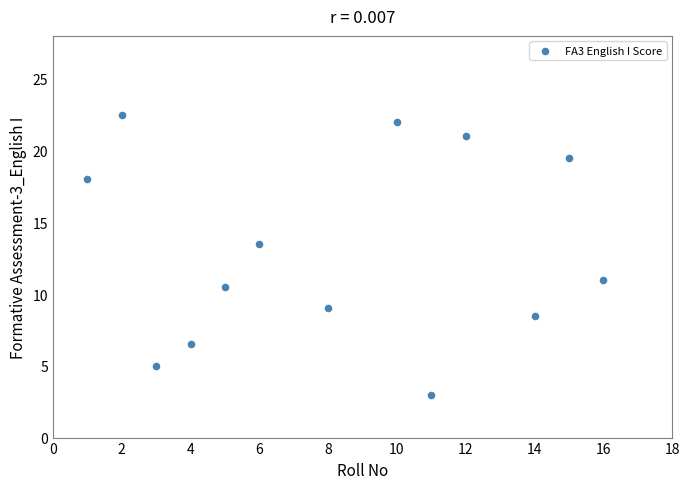

What is the range of Y values (max minus min)?

19.5